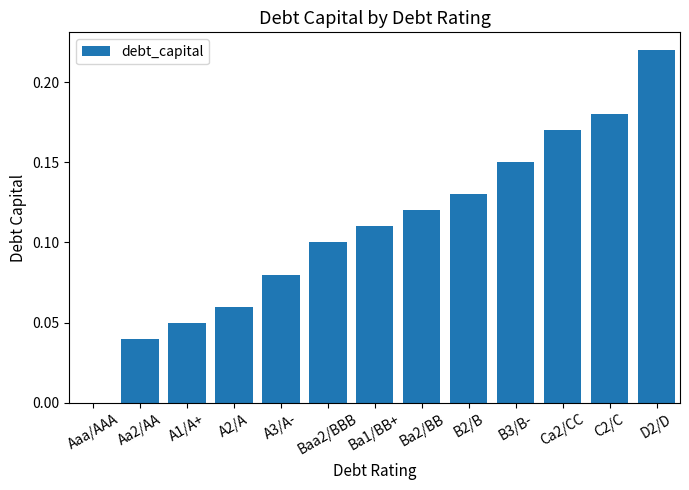

Are the bars grouped side by side (vs. stacked)?

No